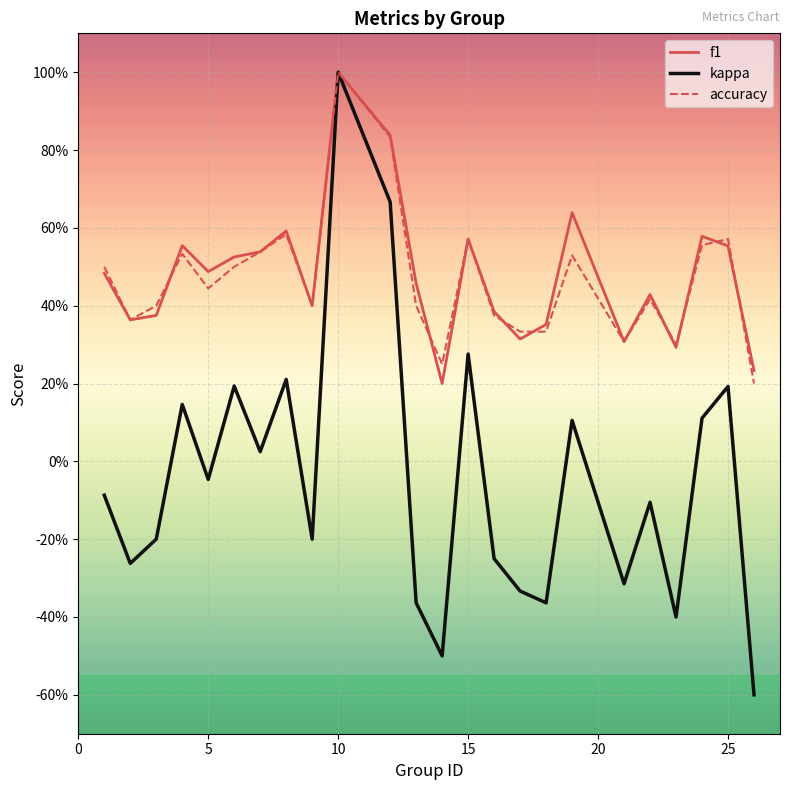

What is the average value of the accuracy series?

0.5